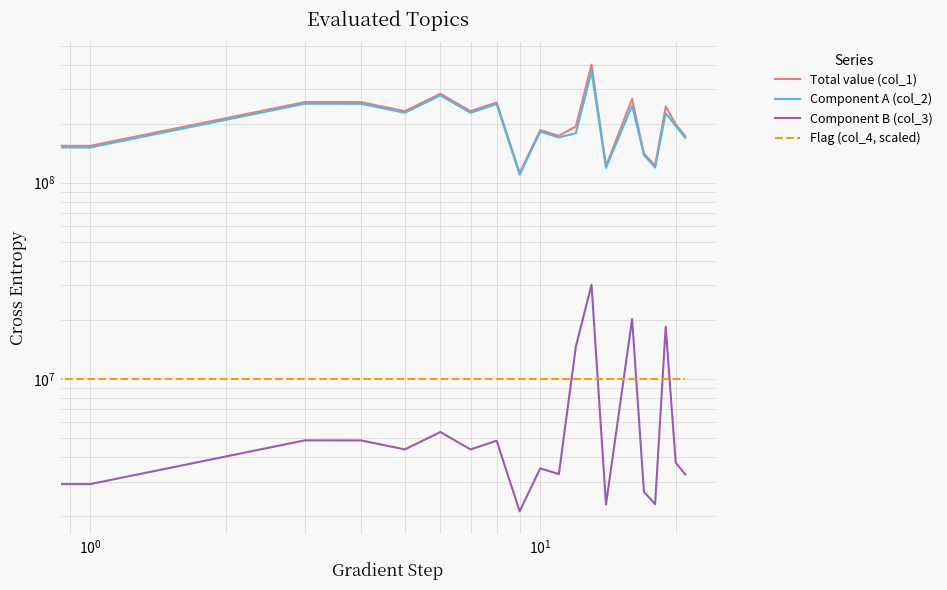

How many data points in Total value (col_1) are less than 198429612?

10